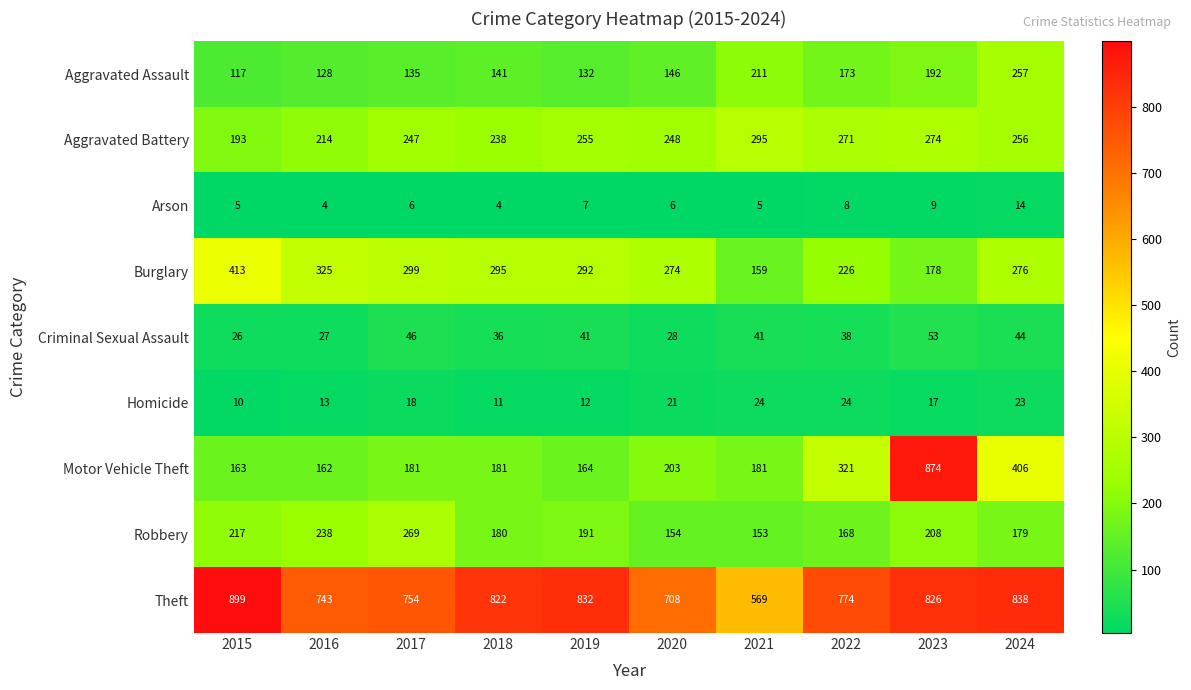

How many series are shown in this chart?

9